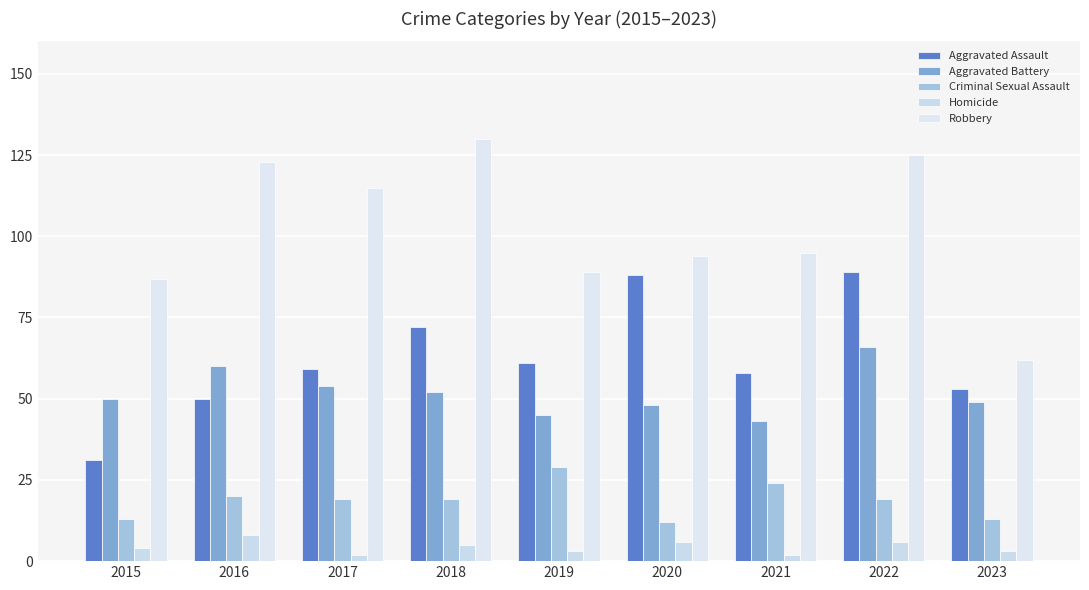

What are all the series names shown in the legend?

Aggravated Assault, Aggravated Battery, Criminal Sexual Assault, Homicide, Robbery